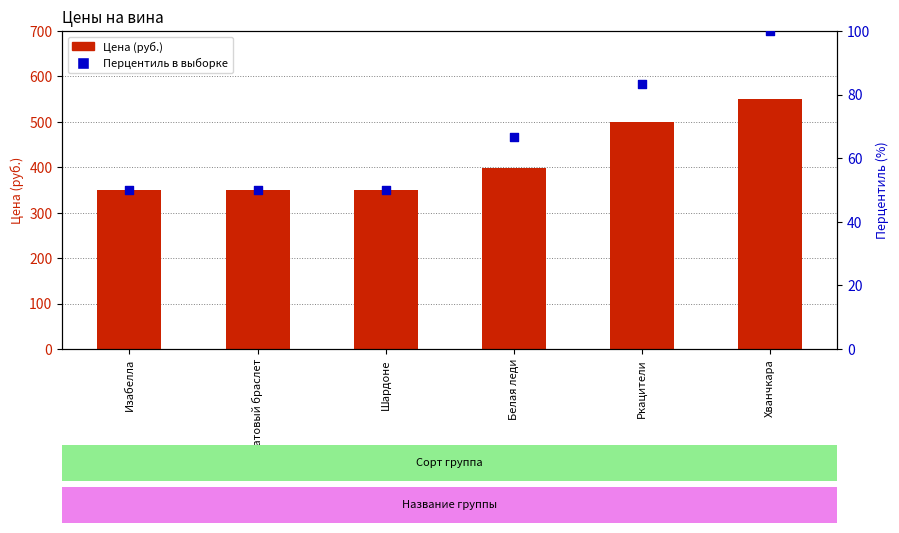

At how many categories does at least one series exceed 480?

2